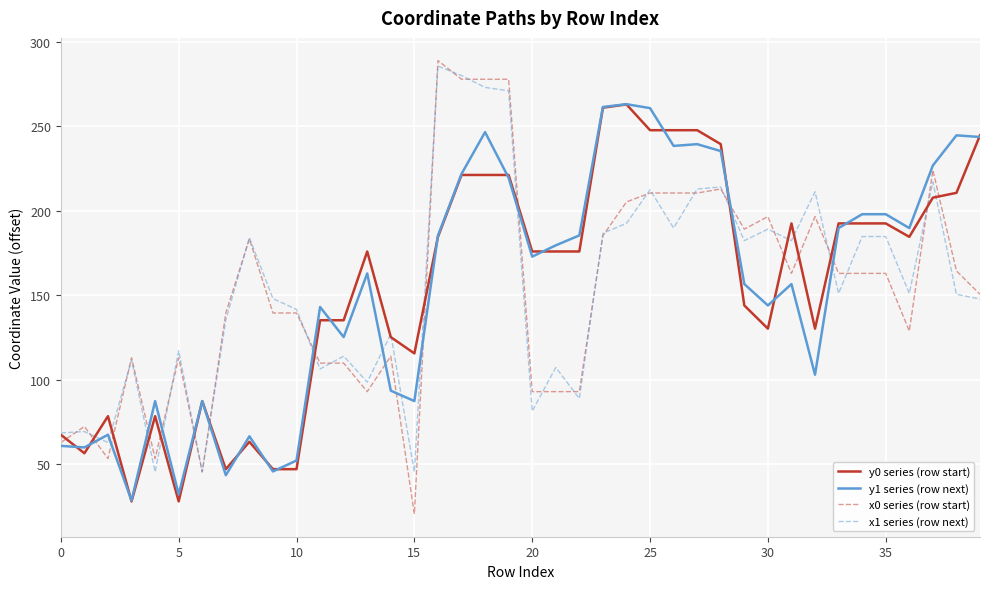

True or false: y1 series (row next) and x1 series (row next) cross at least once.

True